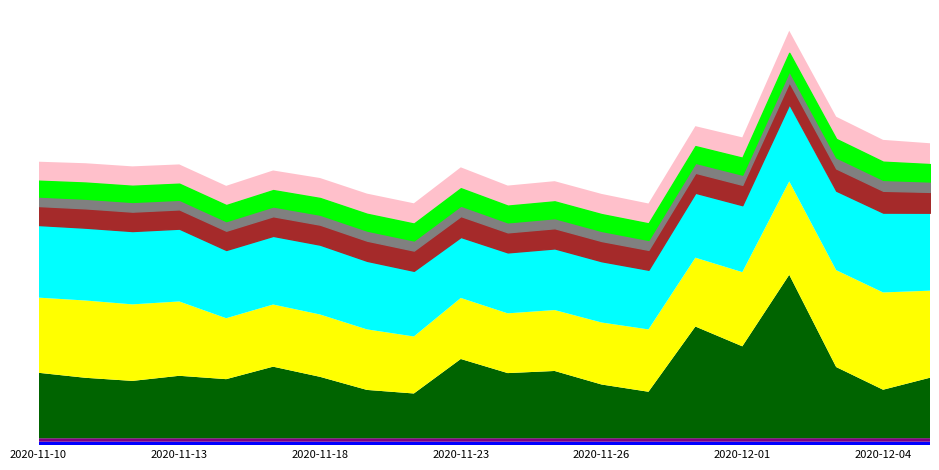

How many interior local peaks does the ma10 series have?

3